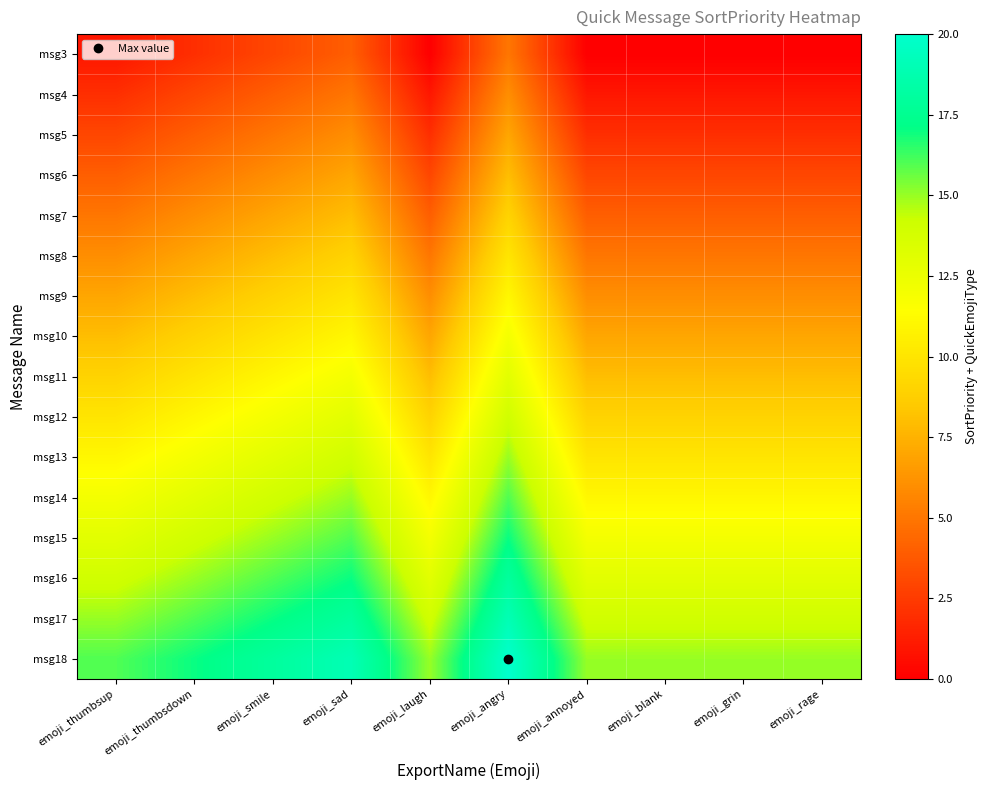

What is the total value across all series at emoji_thumbsup?

136